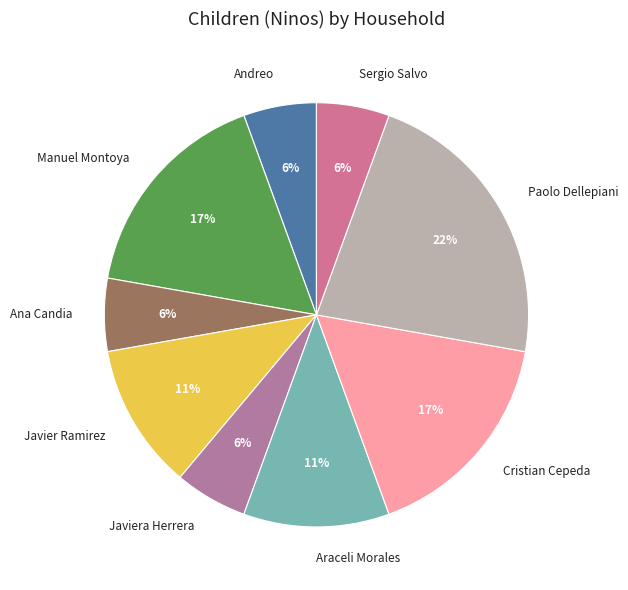

Which slice is the largest?

Paolo Dellepiani